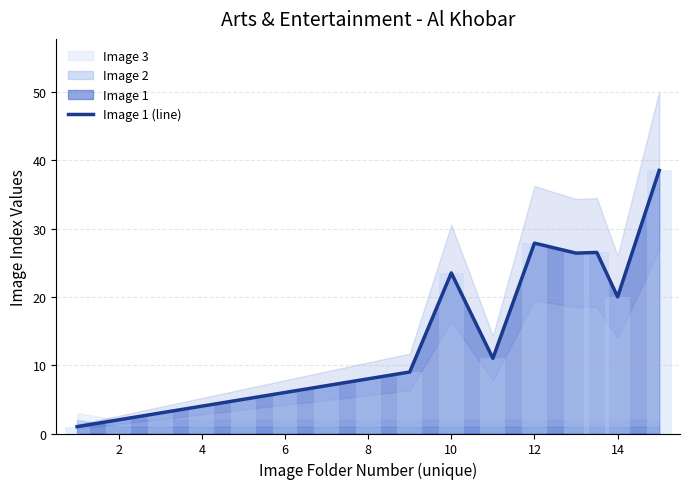

The Image 1 (line) series shows 4.0 at 4. True or false?

True